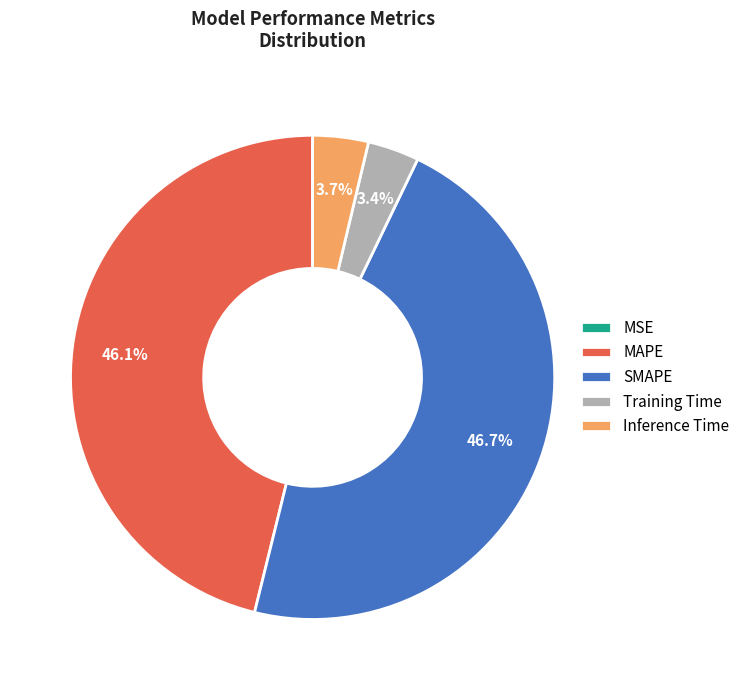

Combined, do Training Time and Inference Time account for over 50%?

No